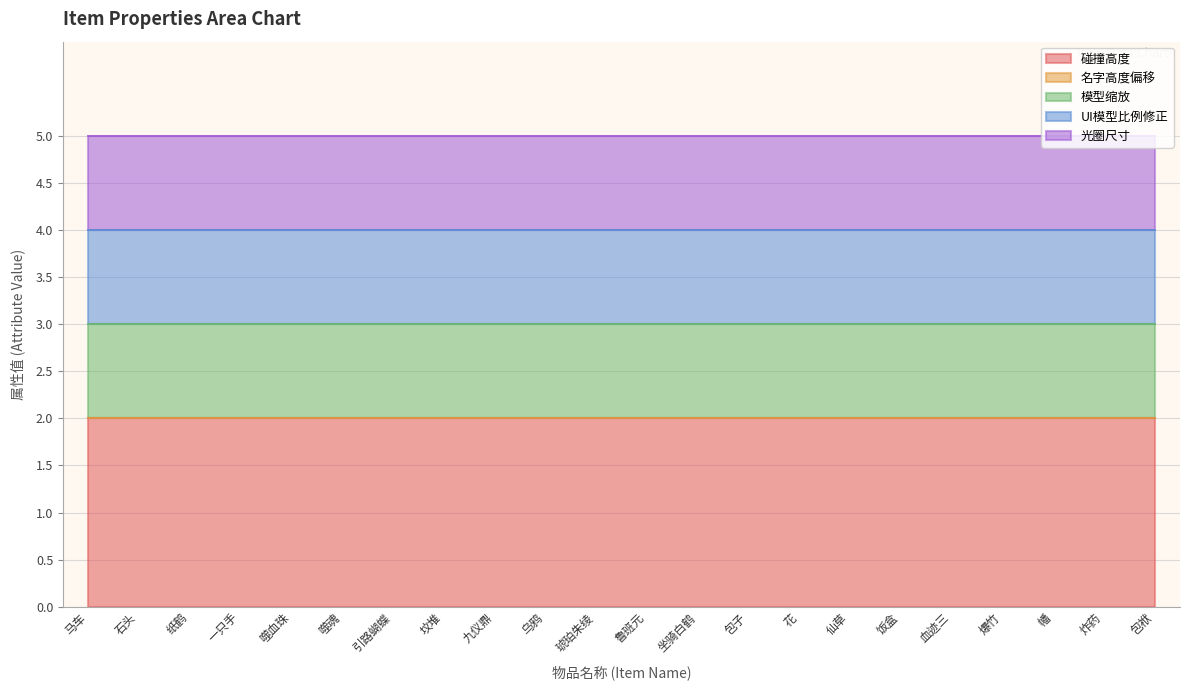

True or false: UI模型比例修正 and 模型缩放 intersect in this chart.

False